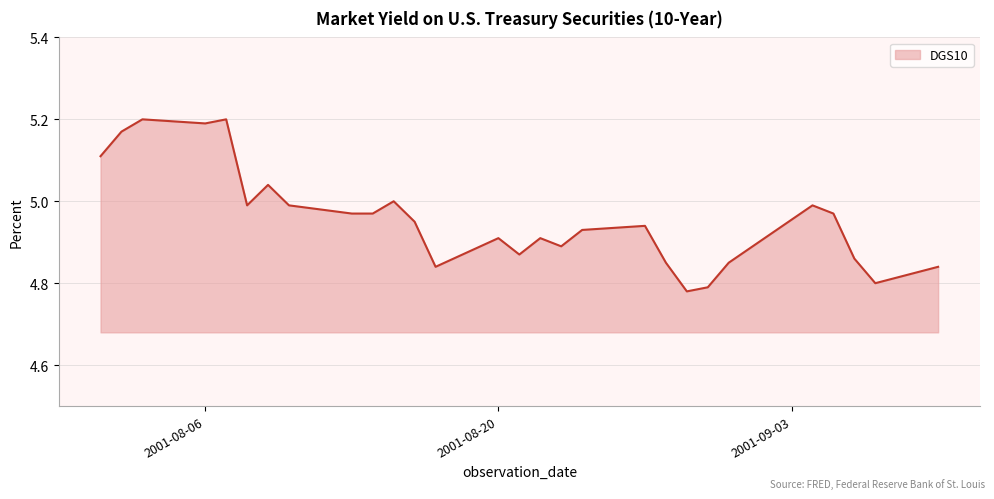

What is the difference between the maximum and minimum values?

0.4